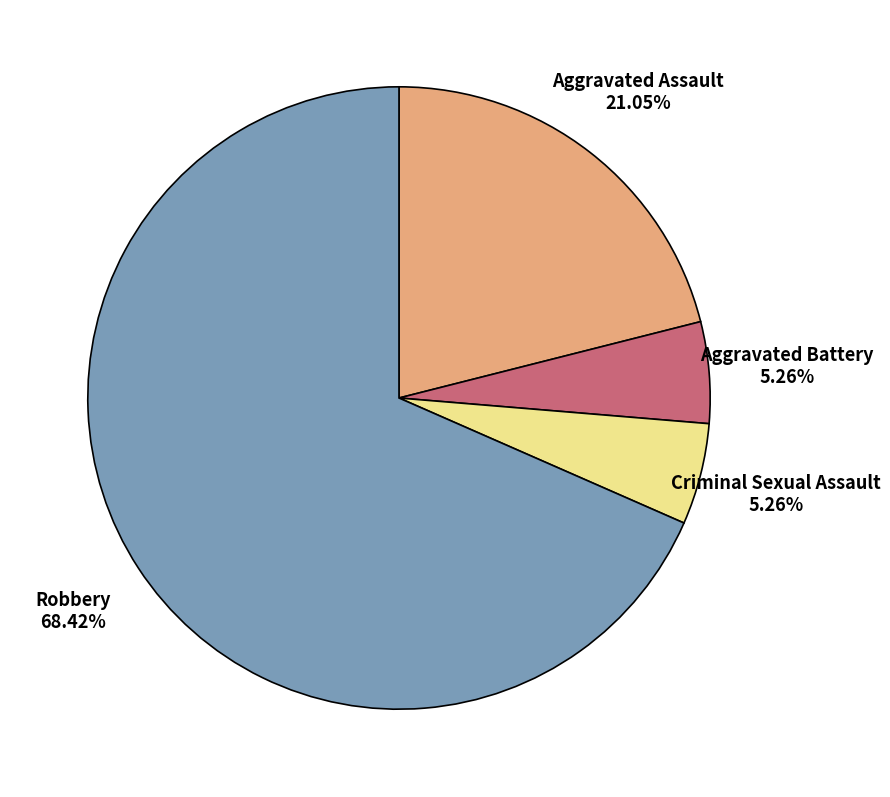

Does any single category account for the majority?

Yes